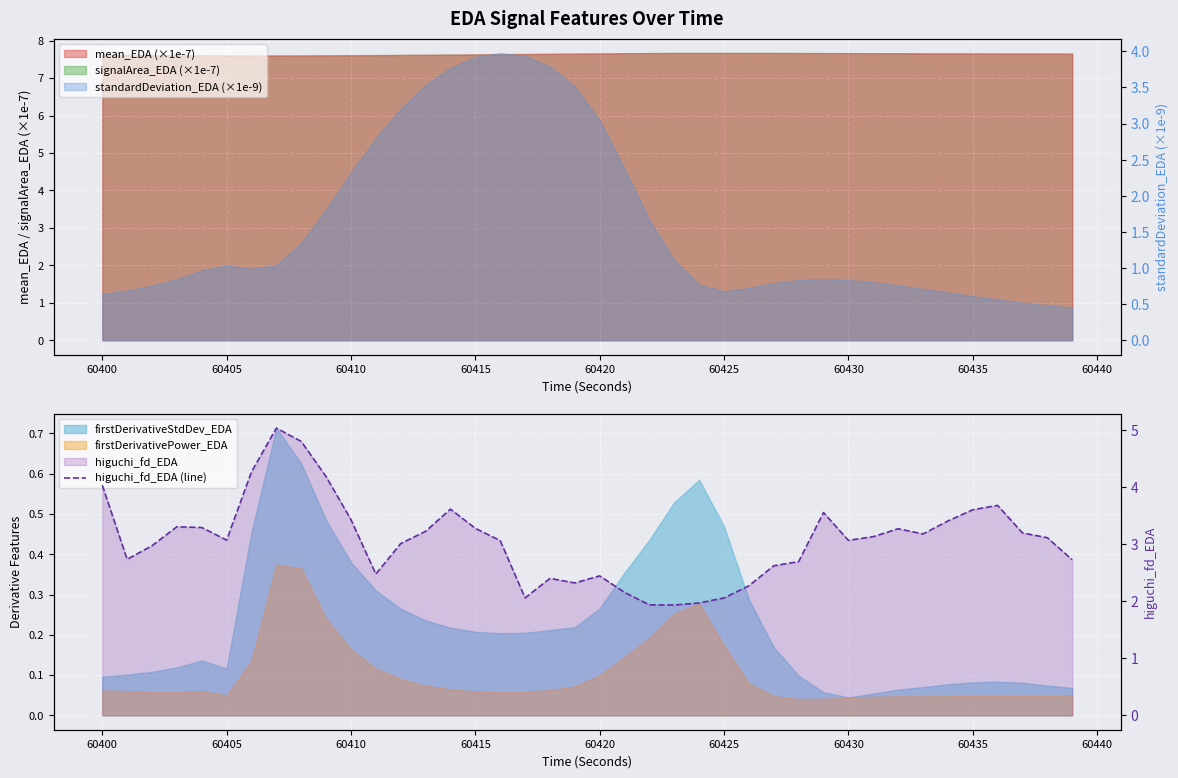

Where is the first local maximum?

60410